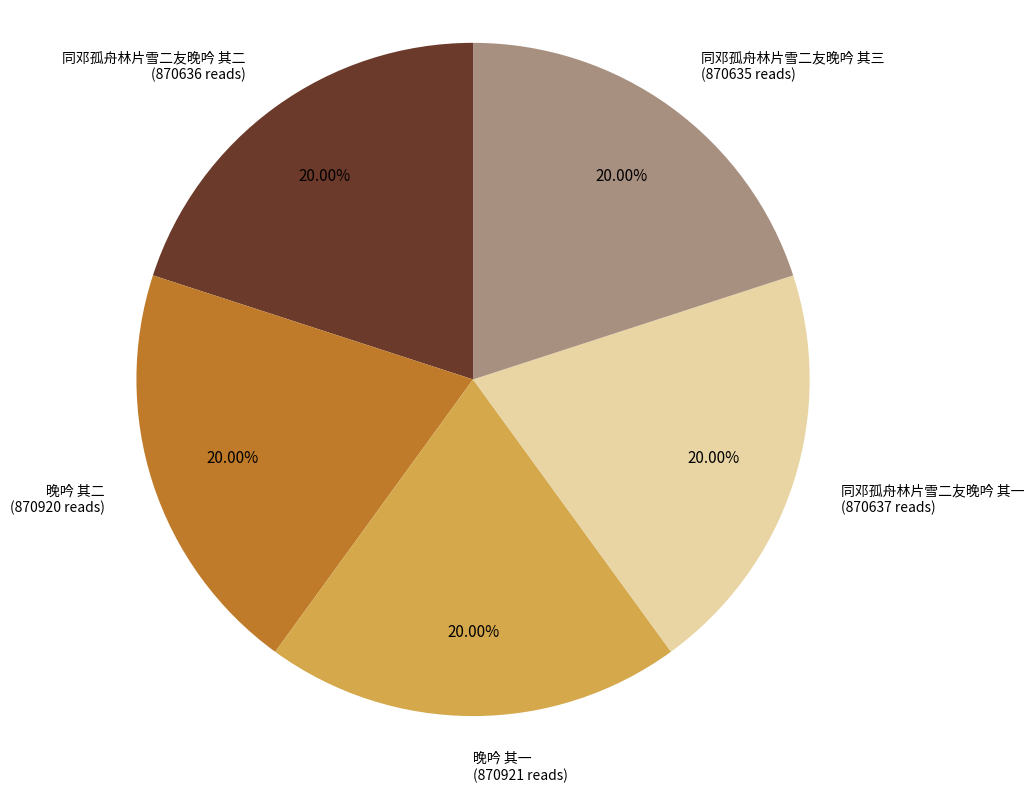

To the nearest percent, what portion does 晚吟 其二 represent?

20%